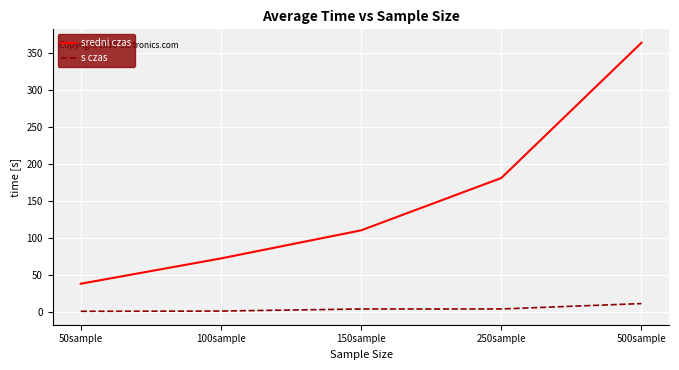

Is the value of s czas at 250sample greater than the value of sredni czas at 250sample?

No